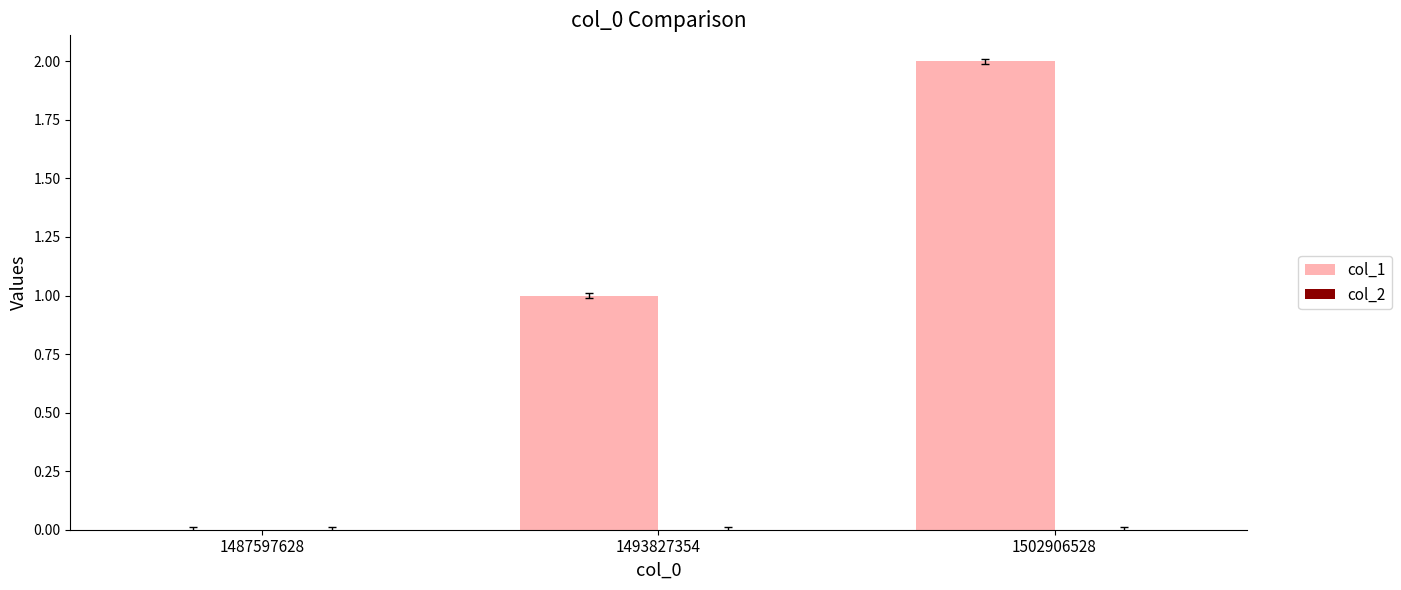

What is the sum of all values?

3